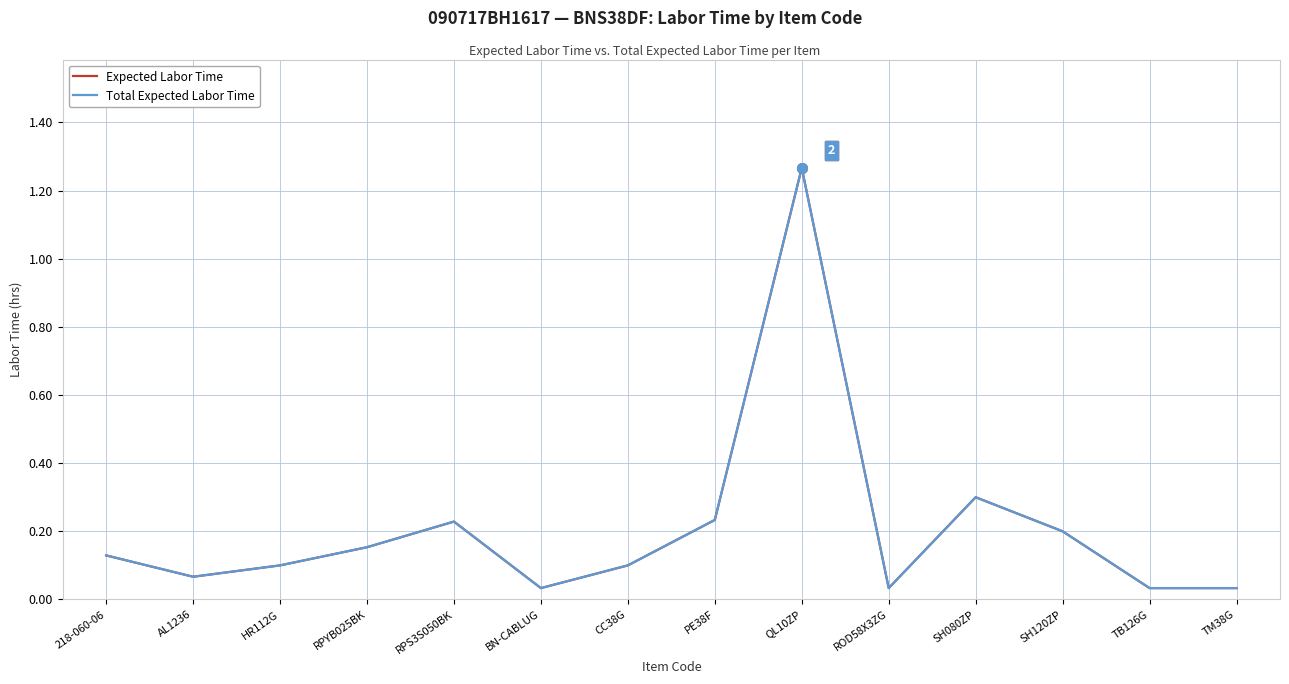

Is this an area chart (filled region under the line)?

No